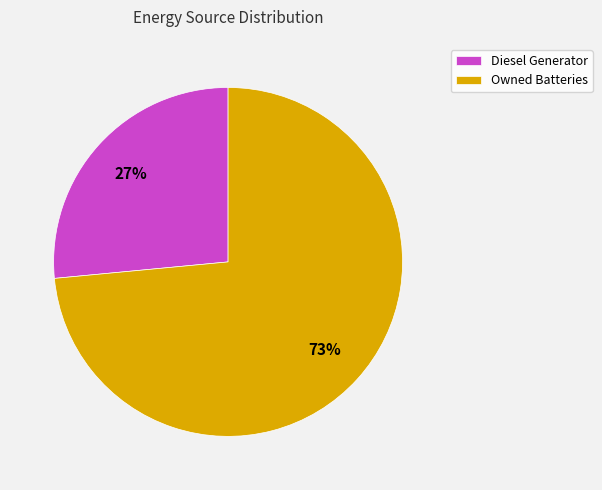

Which slice represents more than half of the pie?

Owned Batteries